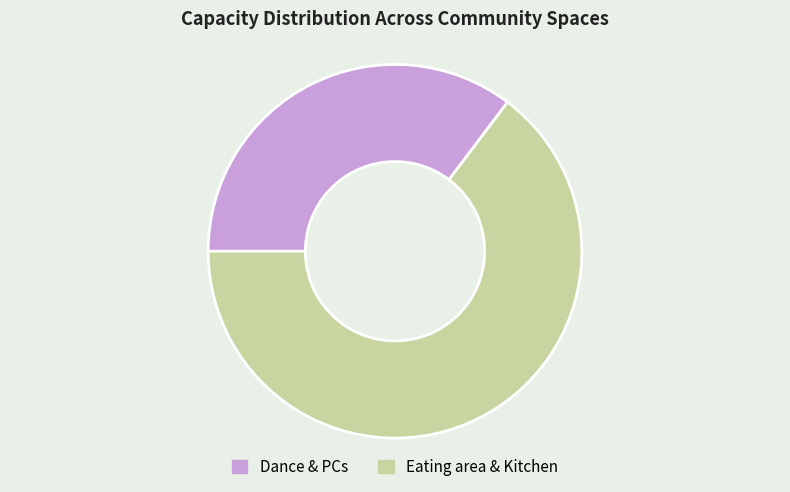

Which category has the biggest portion of the pie?

Eating area & Kitchen